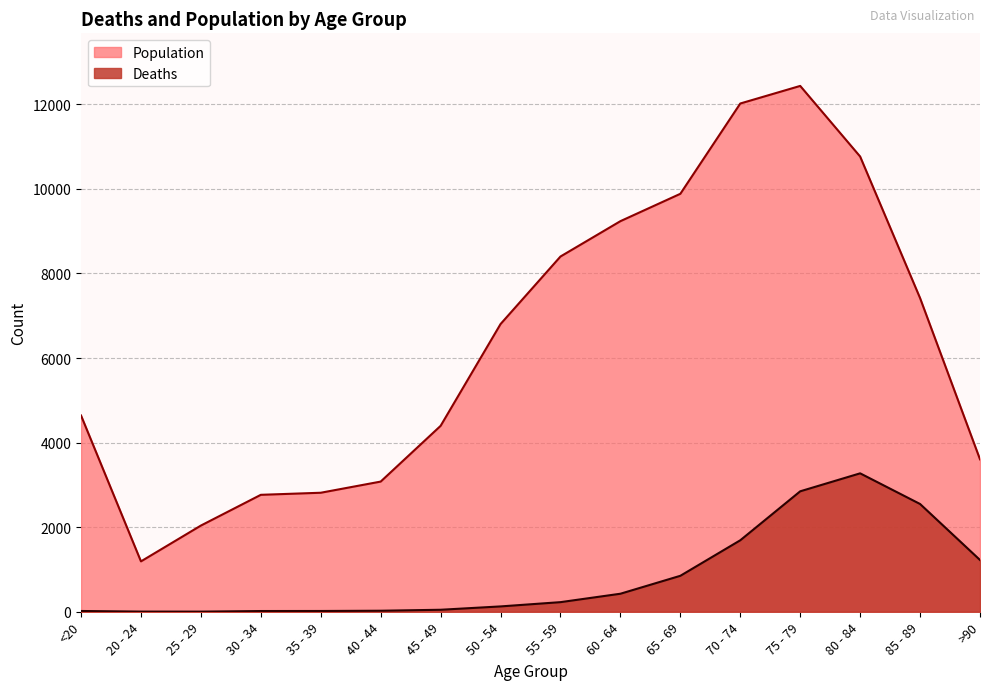

Reading left to right, transcribe all the data shown in this chart.

Deaths: 18	4	3	17	18	24	47	126	227	426	850	1690	2848	3273	2548	1224
Population: 4641	1191	2038	2765	2814	3078	4396	6803	8400	9236	9883	12018	12434	10764	7417	3604